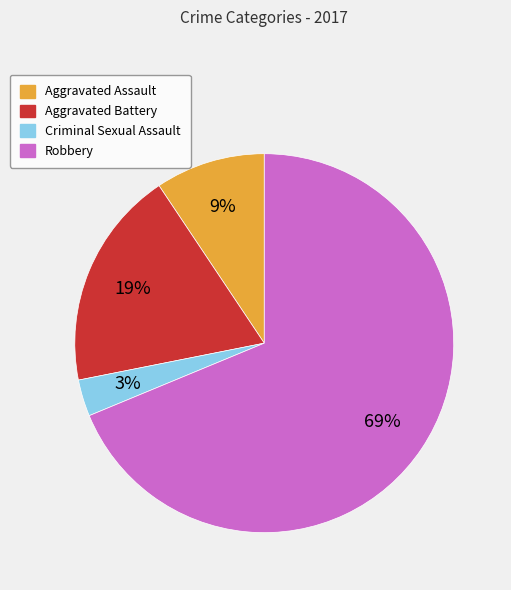

To the nearest percent, what percentage of the pie is Aggravated Assault?

9%